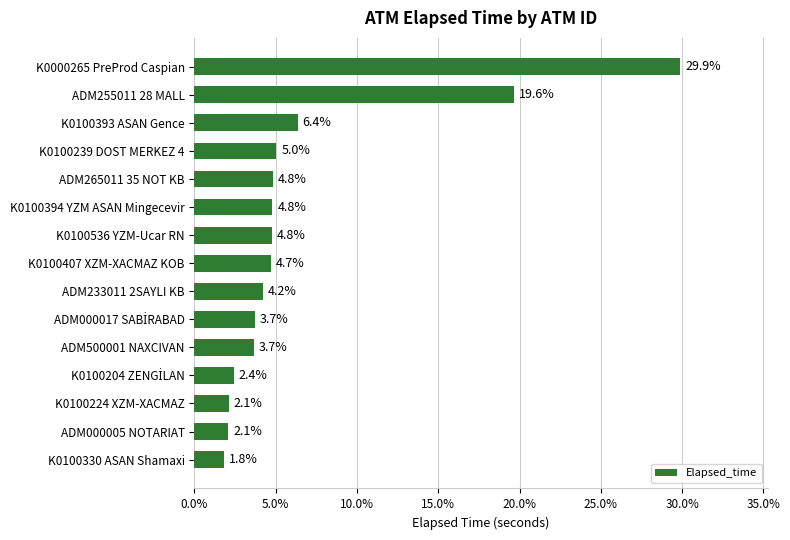

Where is the data nearest to the value 15?

ADM255011 28 MALL